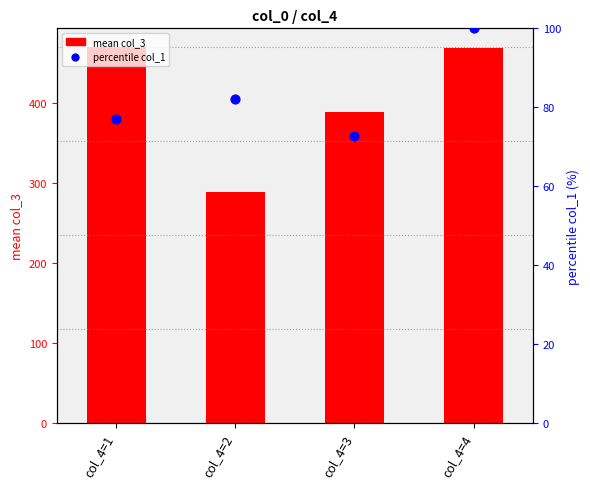

At which category is the sum across all series the highest?

col_4=4